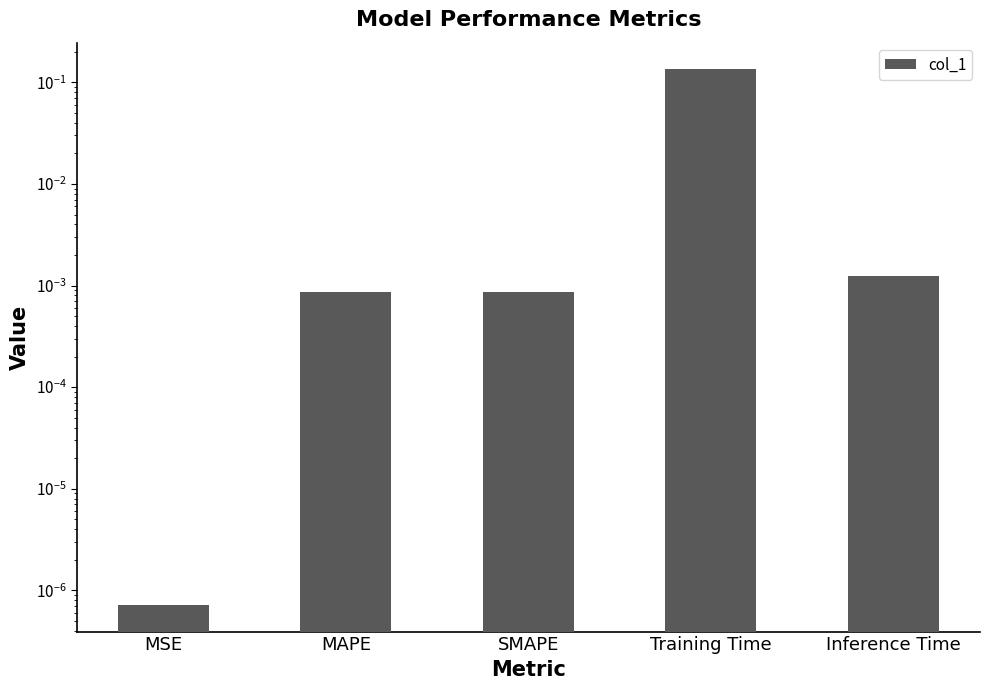

Reading left to right, transcribe all the data shown in this chart.

0.0	0.0	0.0	0.1	0.0